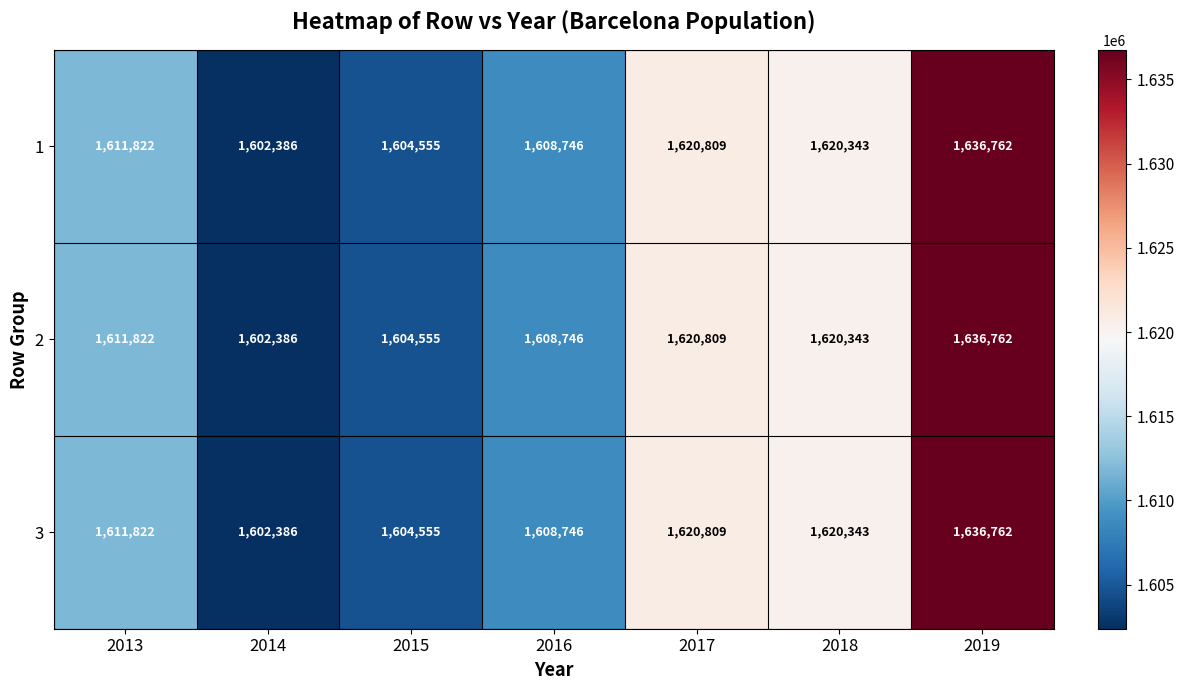

What is the difference between the maximum and minimum values in the 1 series?

34376